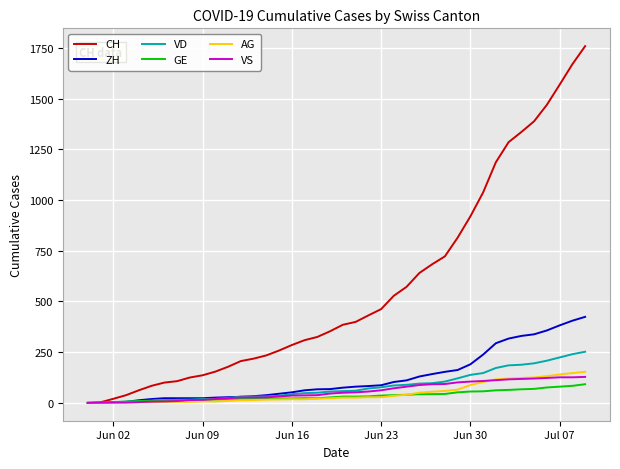

Which series has the largest total across all categories?

CH